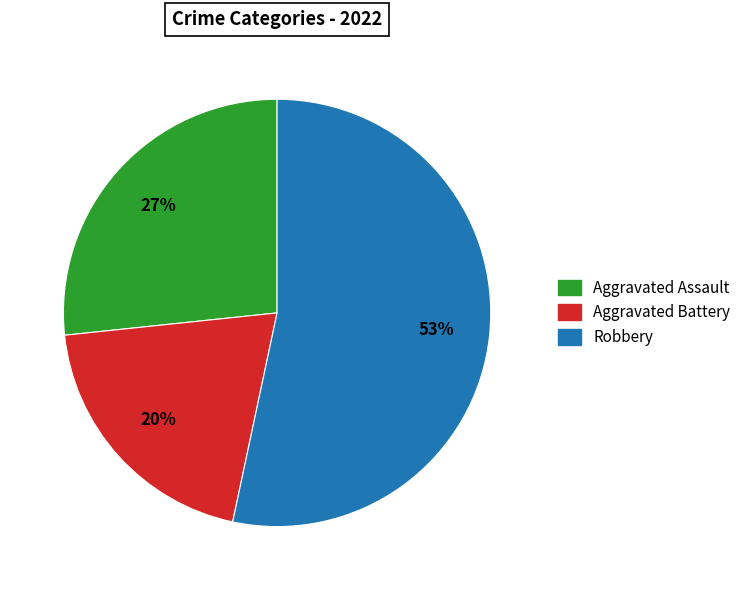

Which slice is the largest?

Robbery